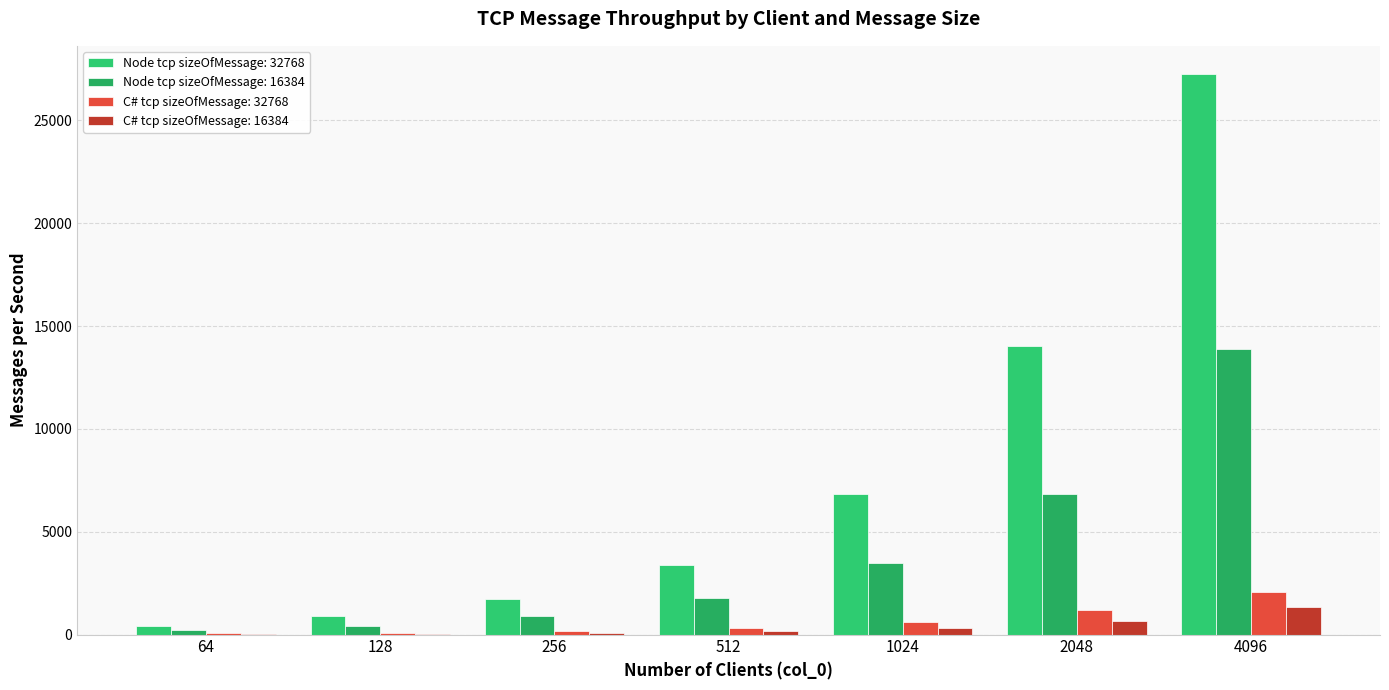

What is the average value of the C# tcp sizeOfMessage: 16384 series?

386